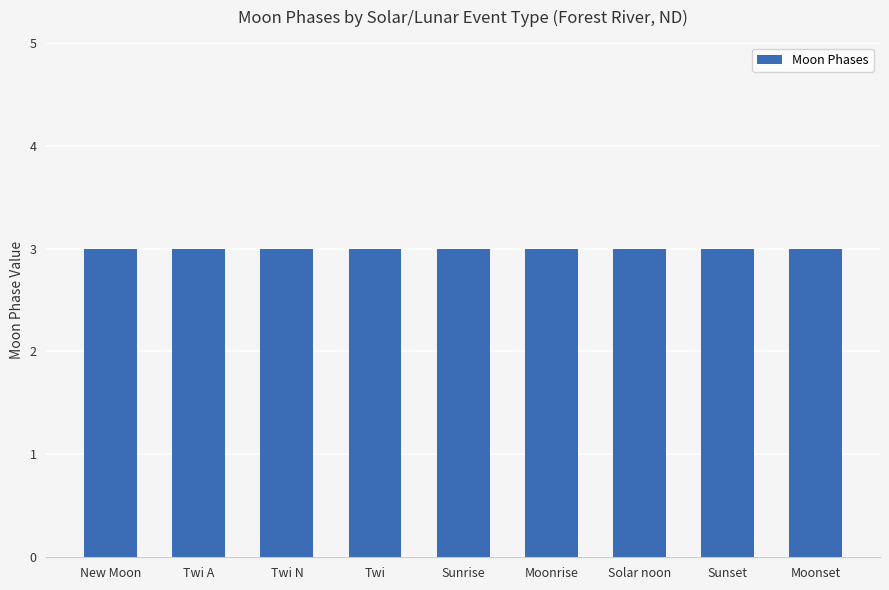

Are the bars grouped side by side (vs. stacked)?

No